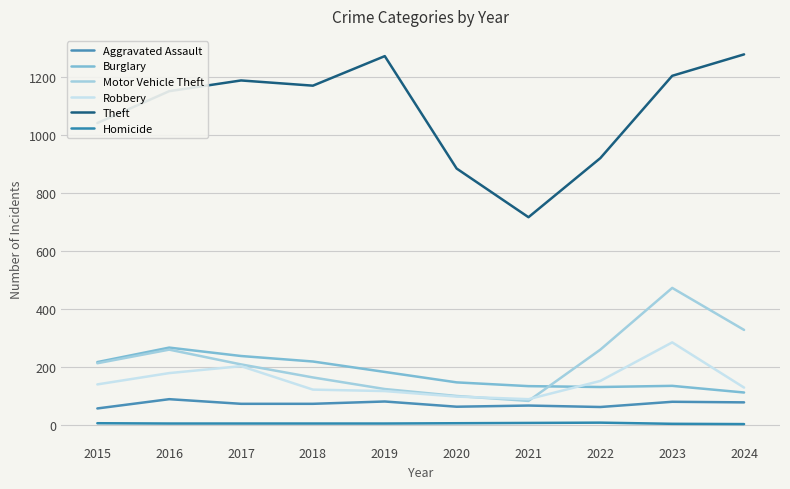

True or false: Robbery has a value of 139 at 2015.

True